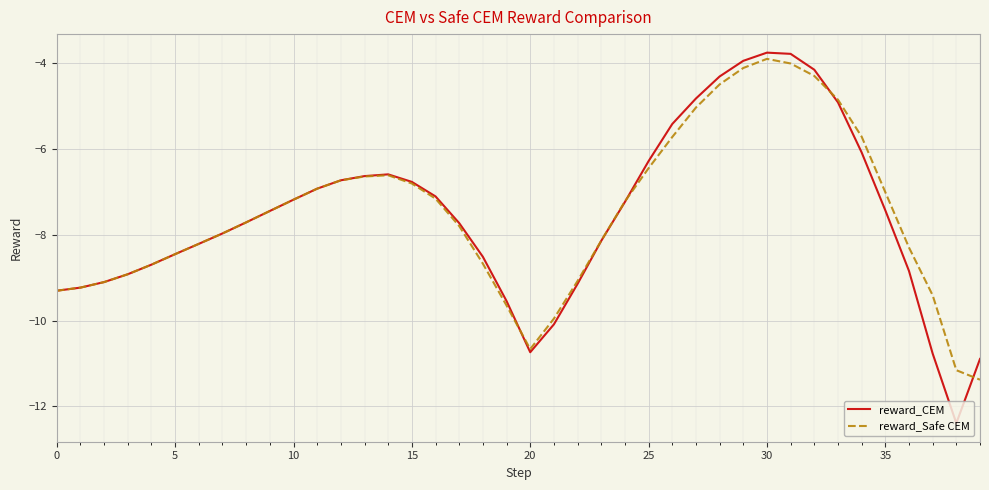

What is the maximum value for reward_Safe CEM?

-3.9